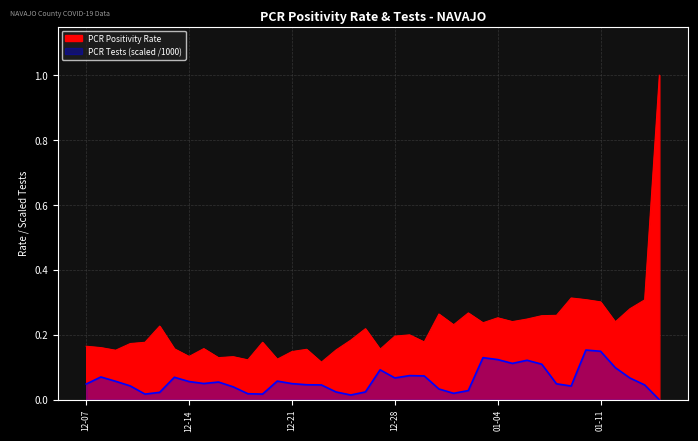

Is it true that PCR Positivity Rate equals 0.2 at 2021-12-27?

True